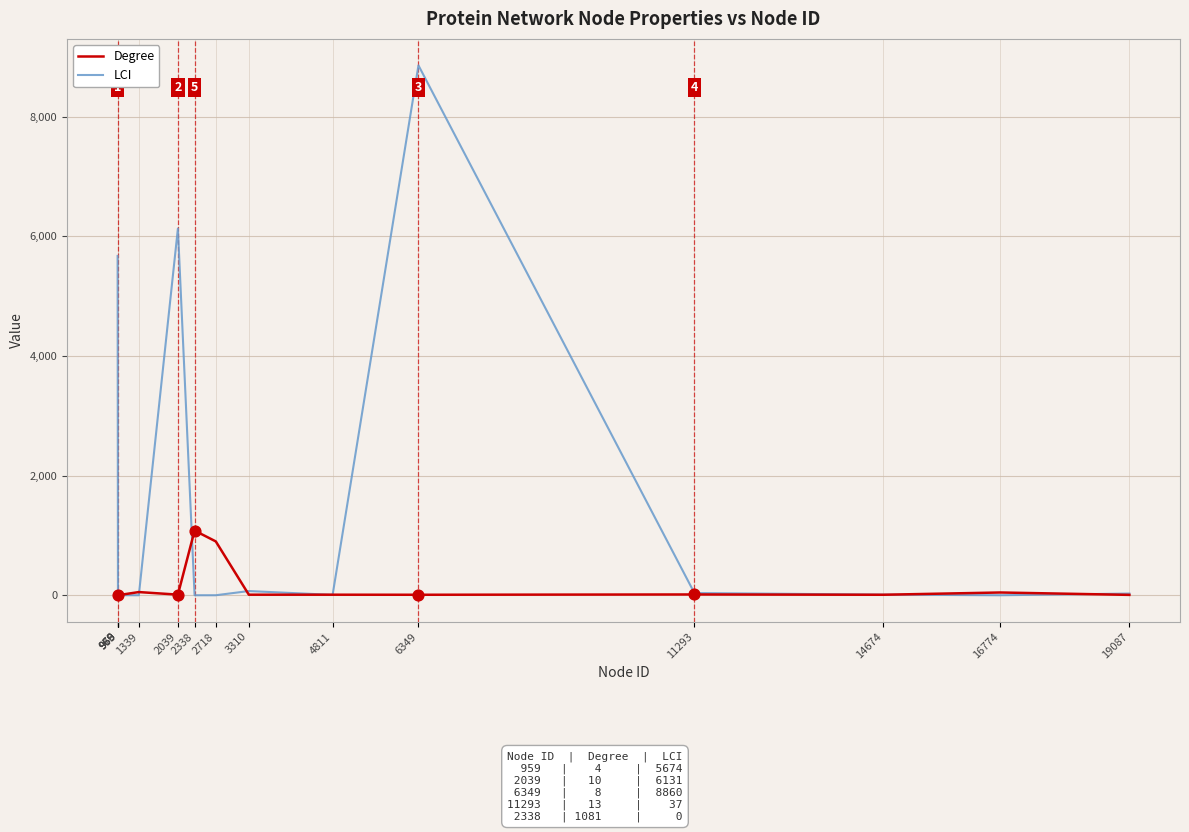

What are all the series names shown in the legend?

Degree, LCI